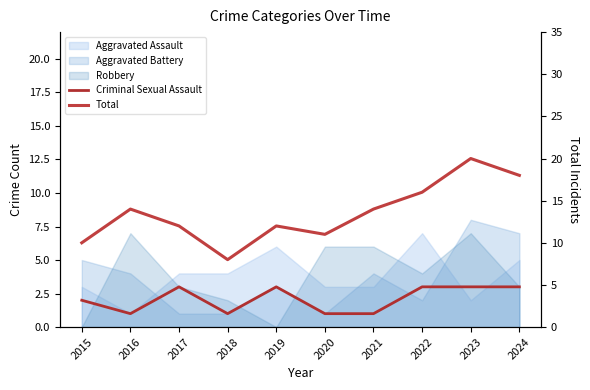

Reading right to left, extract all data points from this chart.

Criminal Sexual Assault: 3	3	3	1	1	3	1	3	1	2
Total: 18	20	16	14	11	12	8	12	14	10